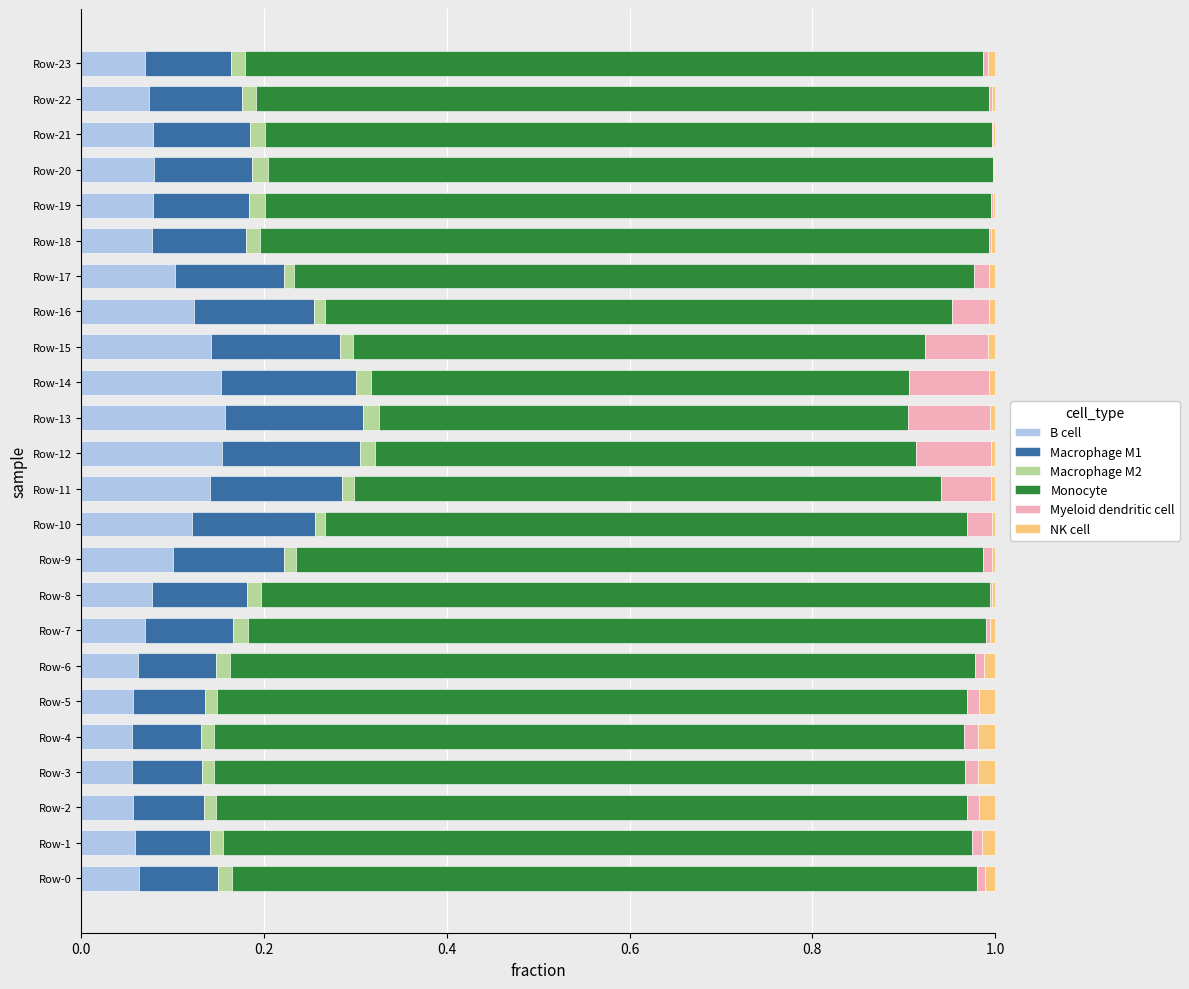

Is it true that B cell equals 0.1 at Row-11?

True